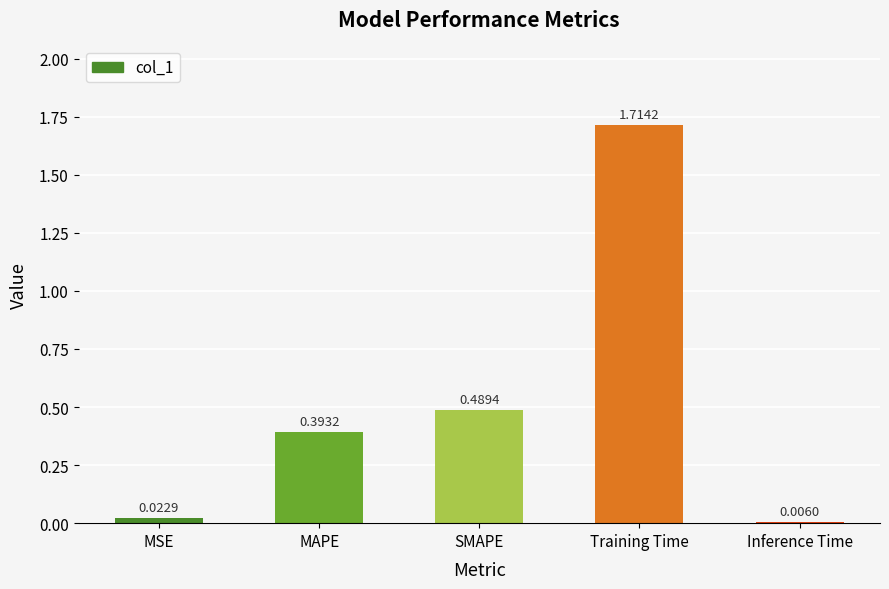

Does the chart contain stacked bars?

No